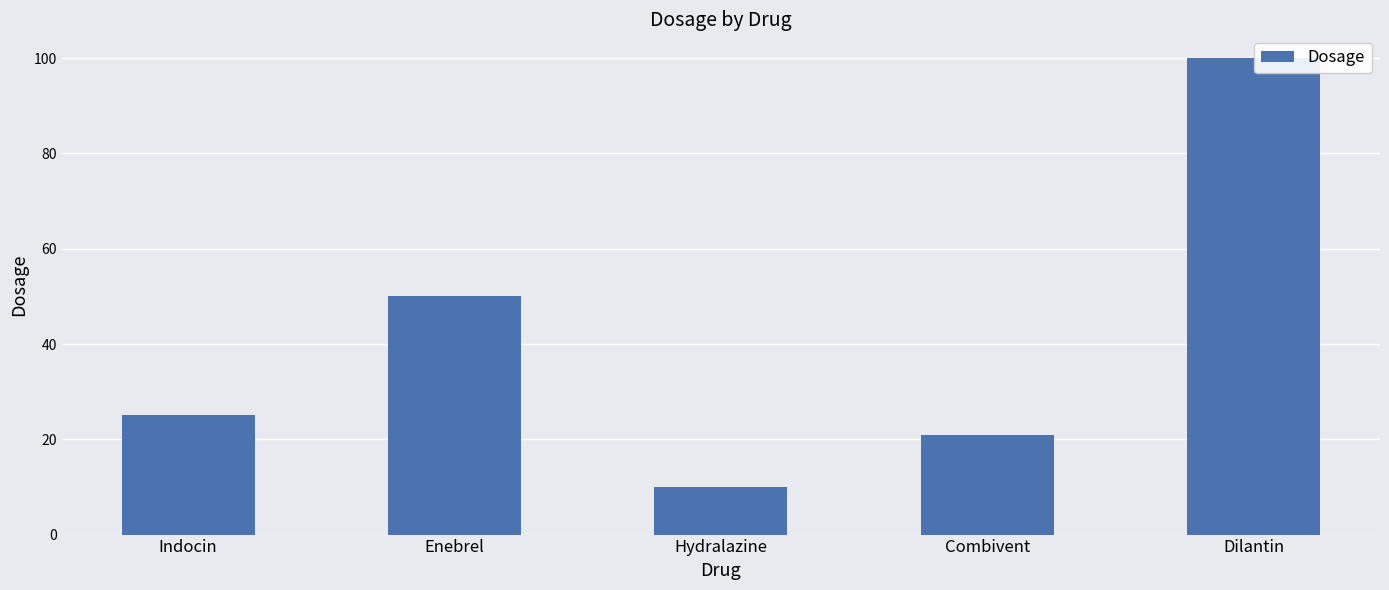

How many values are below 25?

2